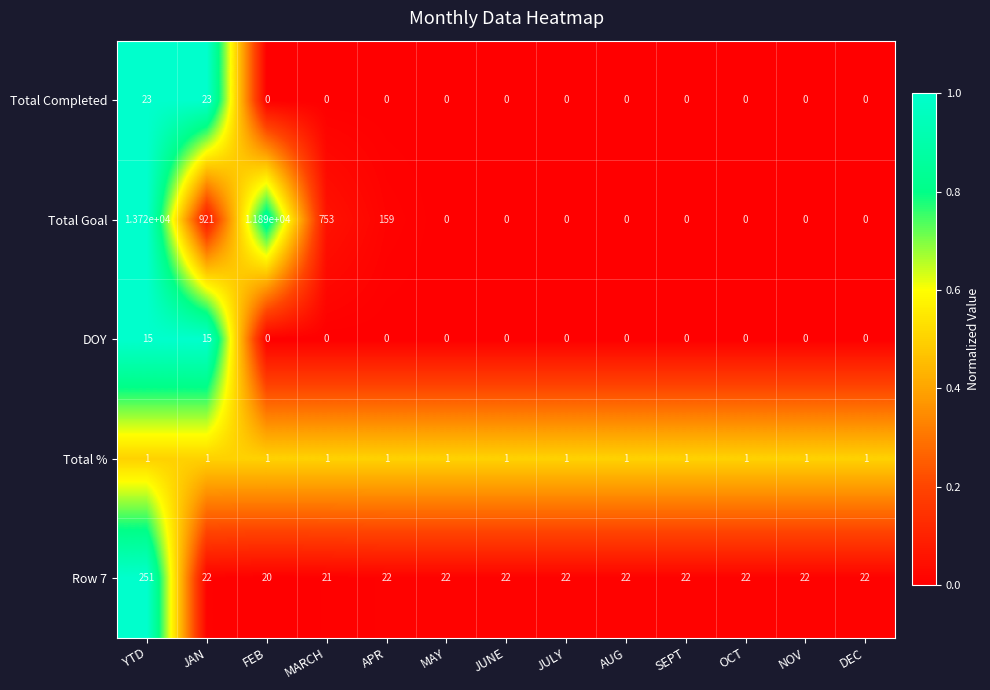

List the series in order of their peak value, highest first.

Total Goal, Row 7, Total Completed, DOY, Total %